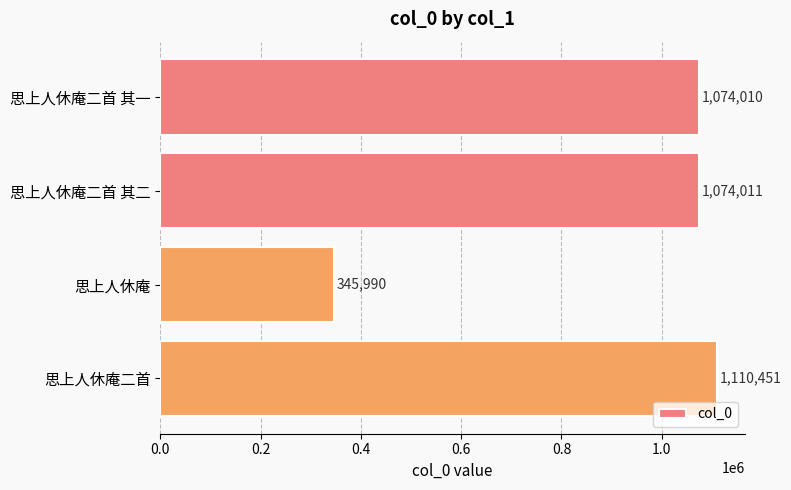

Approximately how many times larger is the value at 思上人休庵二首 compared to 思上人休庵二首 其二?

1.0